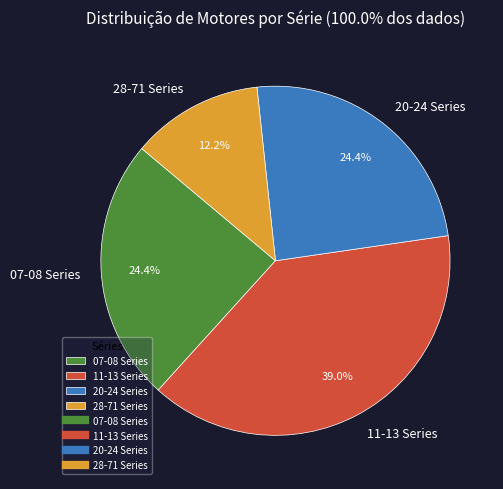

To the nearest percent, what portion does 28-71 Series represent?

12%